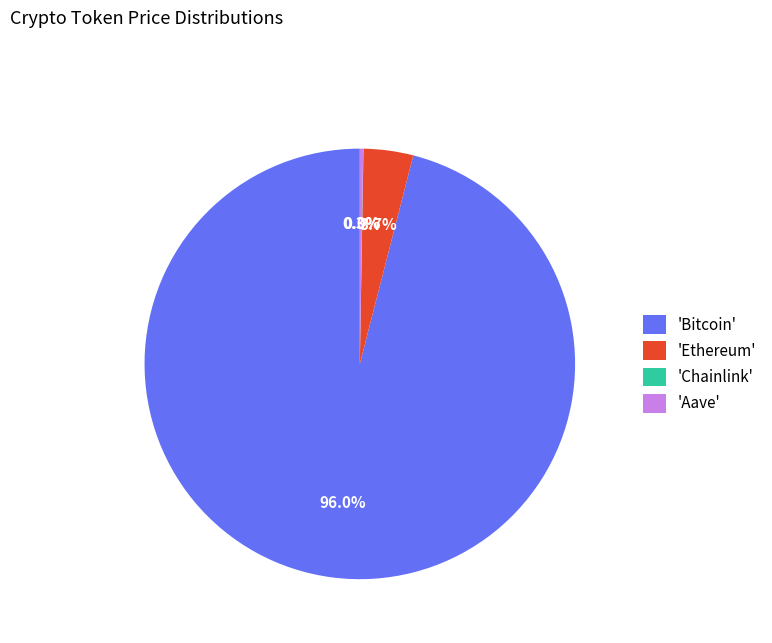

What portion of the pie excludes 'Bitcoin'?

4.0%